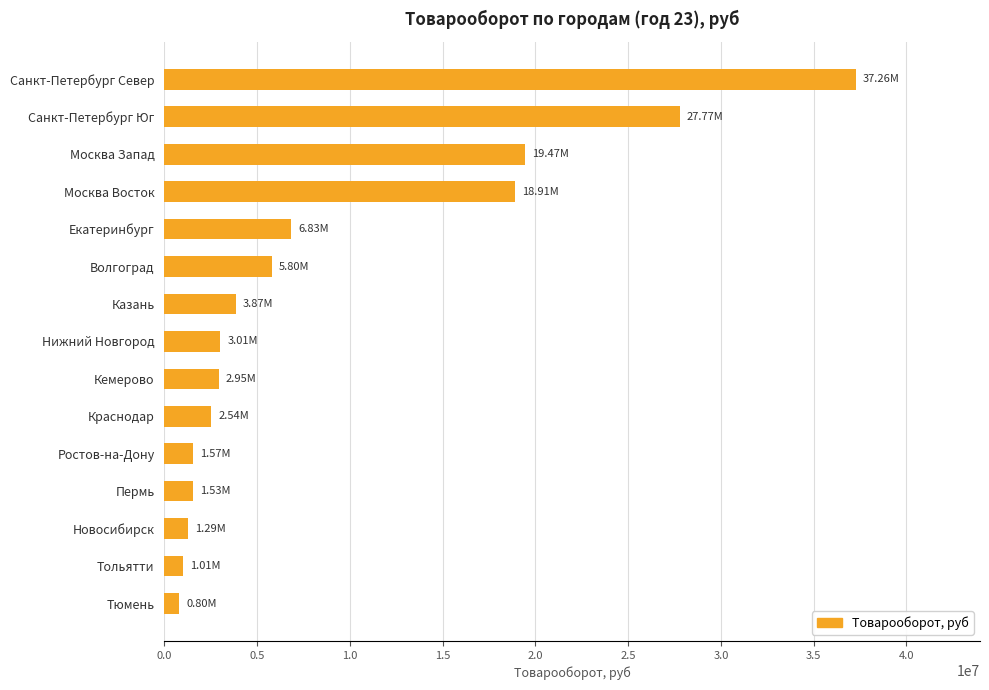

Count the number of categories in the chart.

15